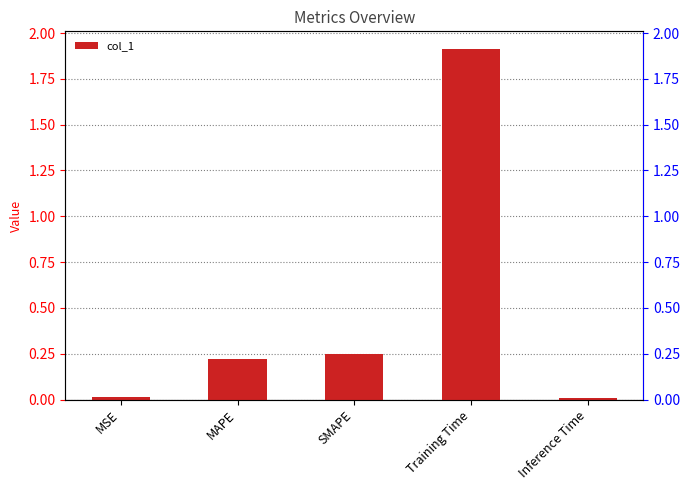

Read the value at SMAPE.

0.3